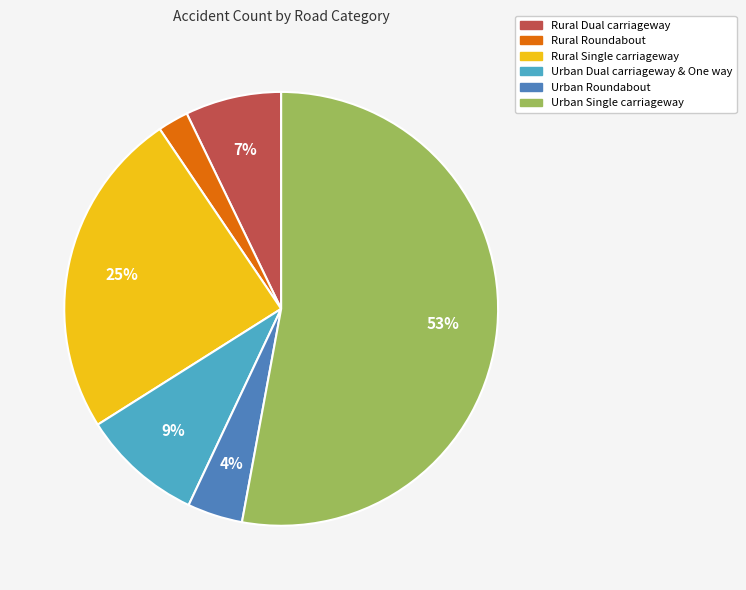

To the nearest percent, what is the average slice percentage?

17%